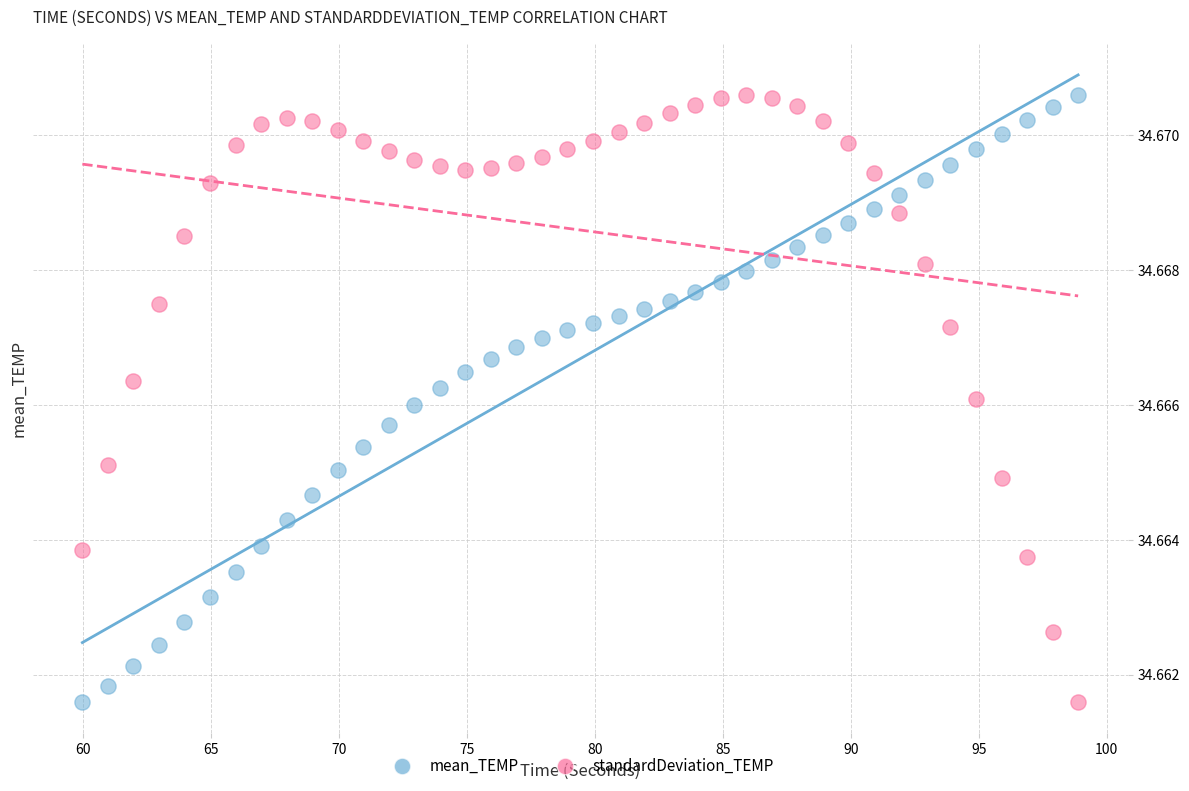

Across all data points, what is the range of X values (max minus min)?

38.9